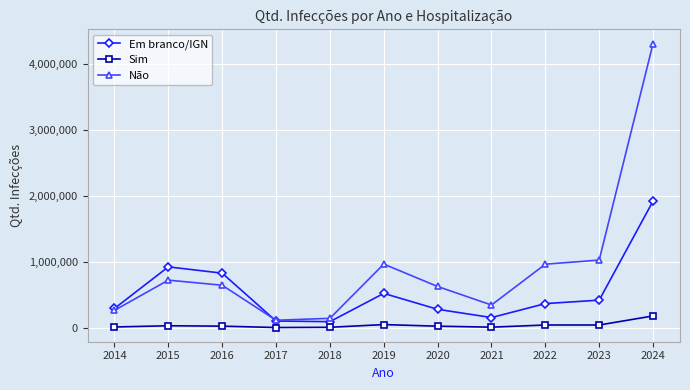

Between 2015 and 2017, which series saw the biggest shift?

Em branco/IGN